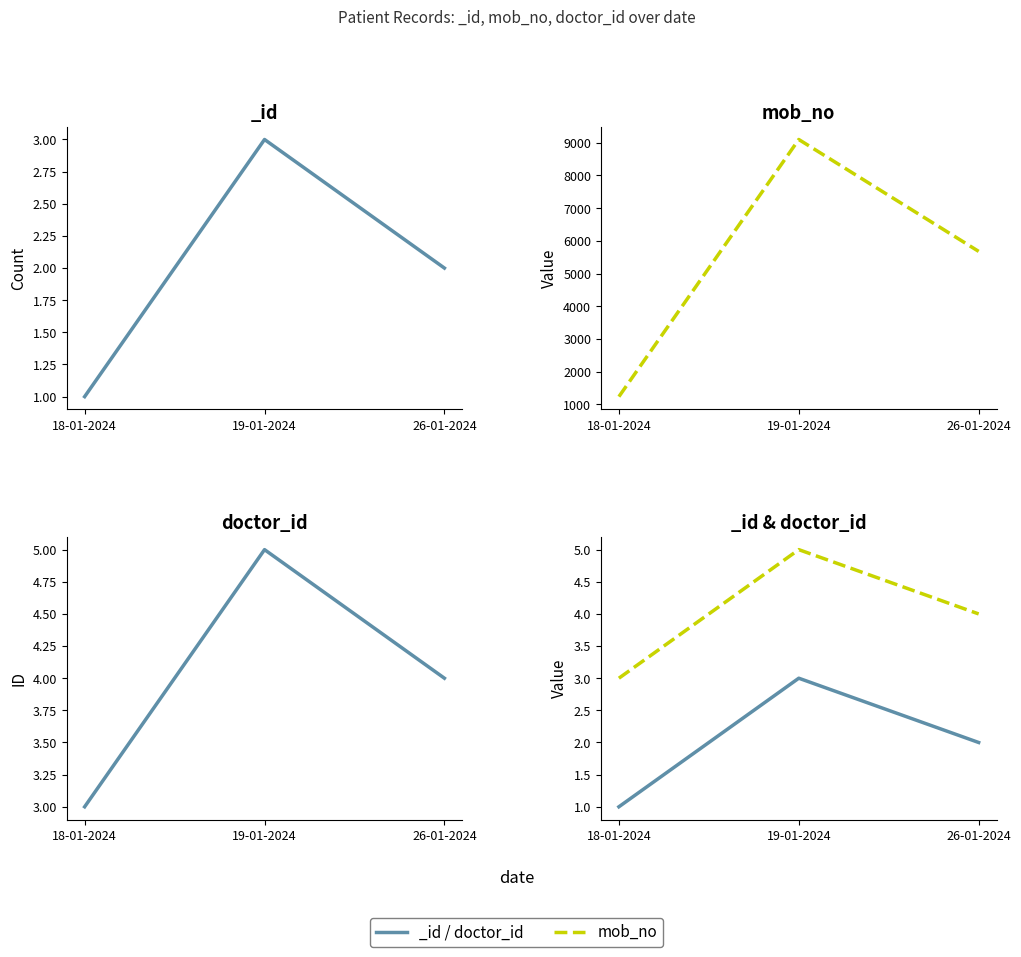

At how many categories does at least one series exceed 3463?

2